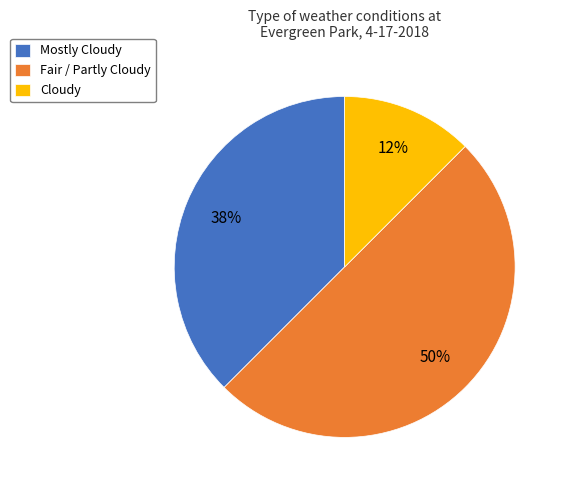

Combined, do Fair / Partly Cloudy and Mostly Cloudy account for over 50%?

Yes